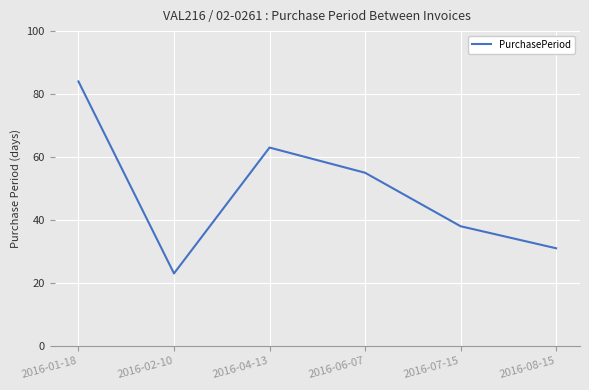

What position from the left is 2016-06-07?

4